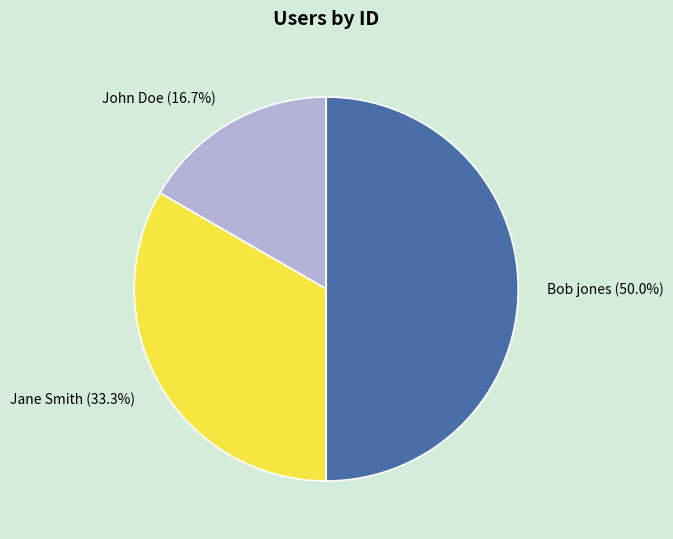

True or false: Jane Smith accounts for 33% of the total.

True